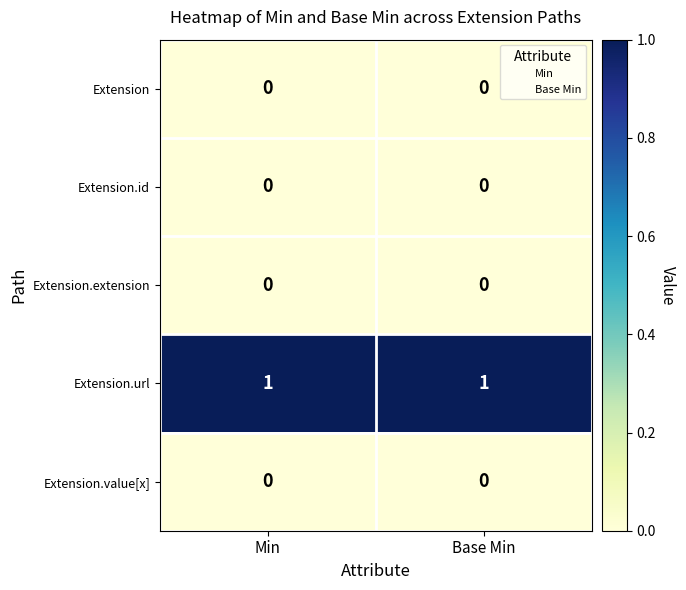

The Extension.id series shows 0 at Min. True or false?

True